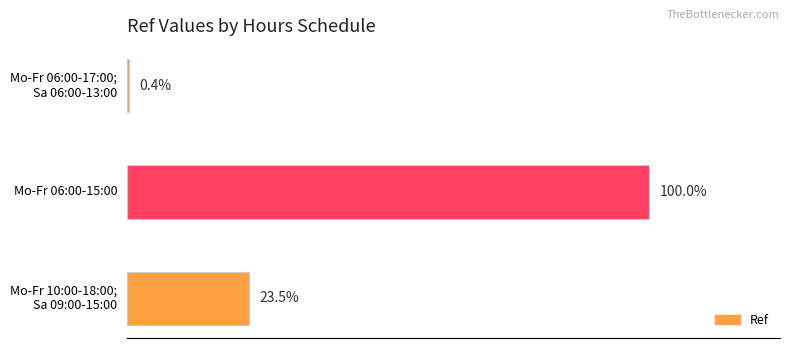

Are the bars horizontal?

Yes